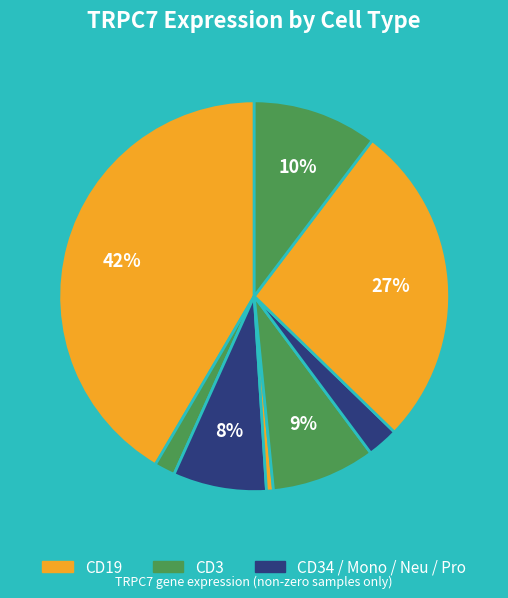

Is there a majority slice in this chart?

No